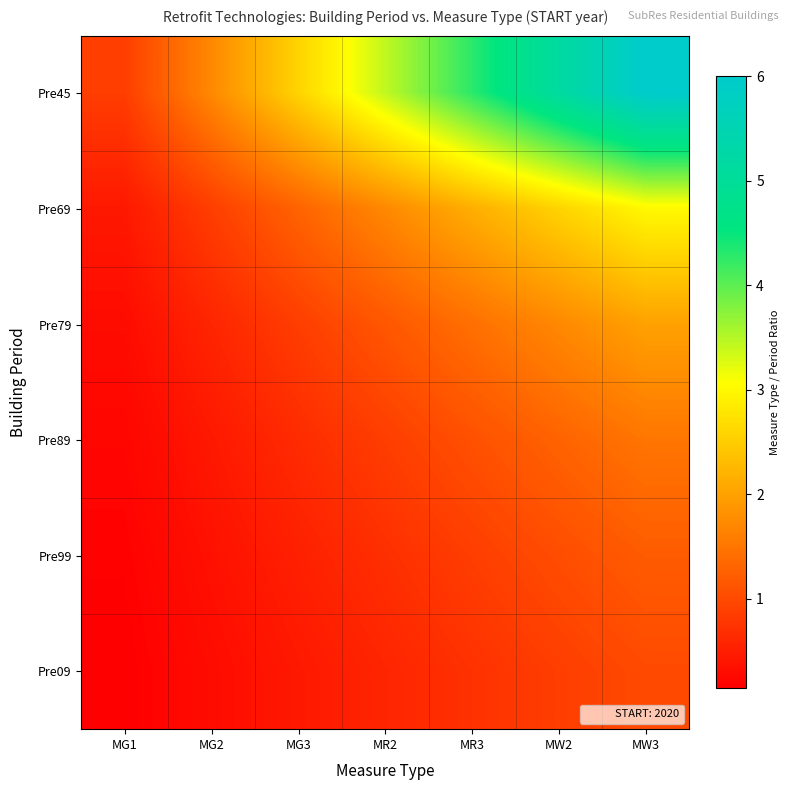

Which has a higher value, MR2 or MG2?

MR2